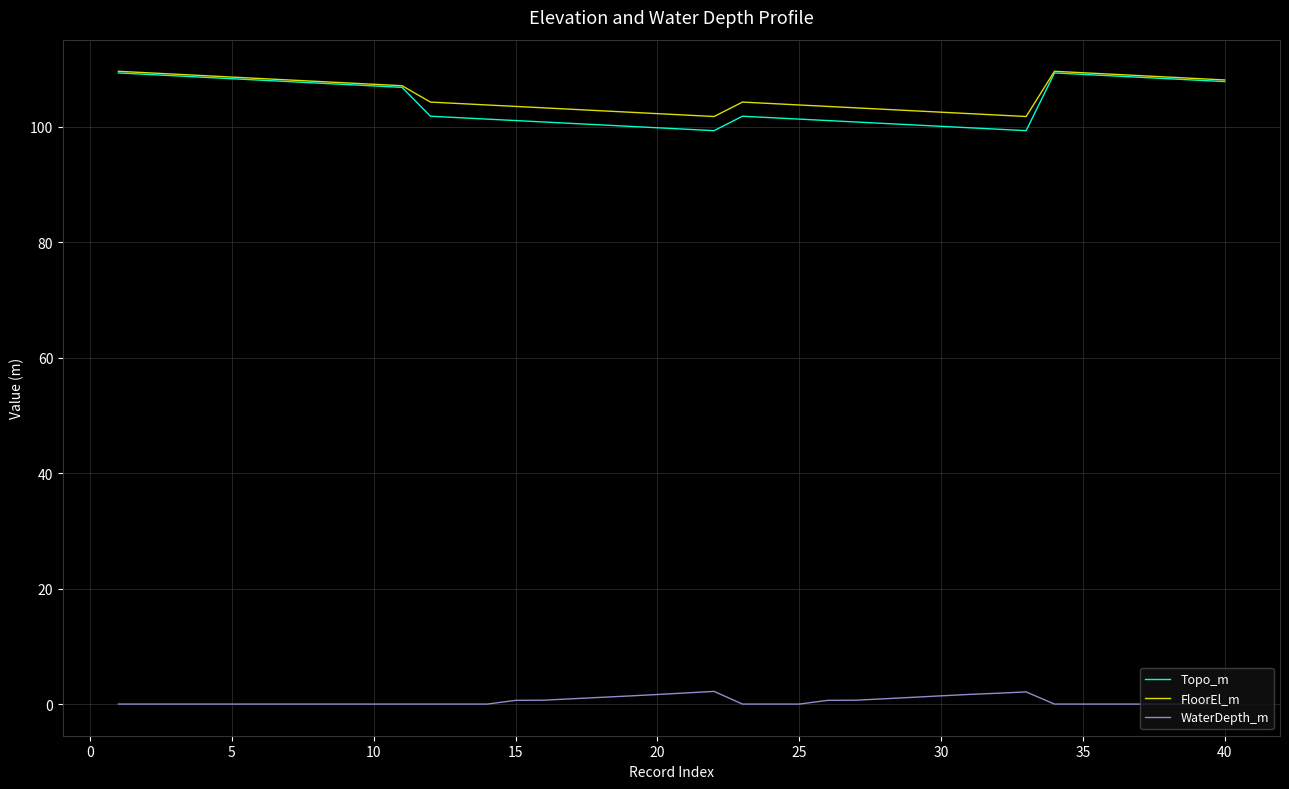

True or false: WaterDepth_m and FloorEl_m intersect in this chart.

False